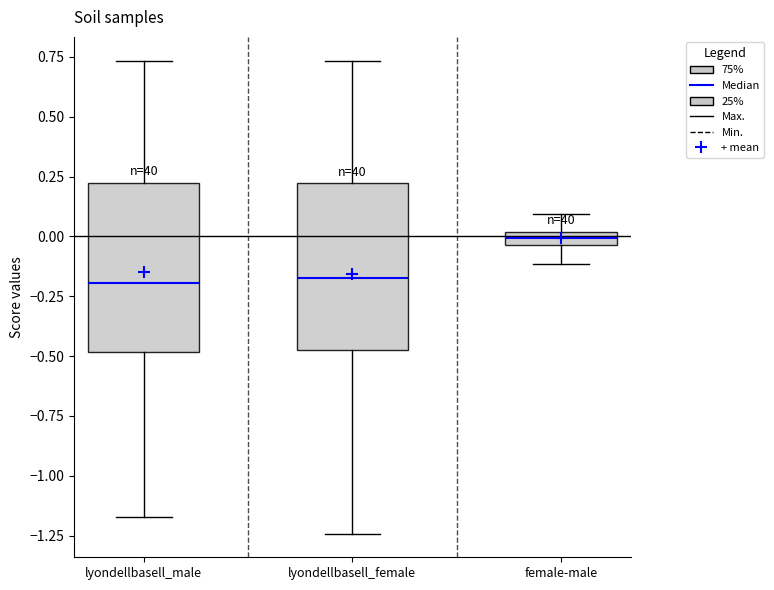

Where does the upper whisker of the box for lyondellbasell_female end on the y-axis? The values are not printed on the chart, so give them approximately, as read against the axis.

0.75